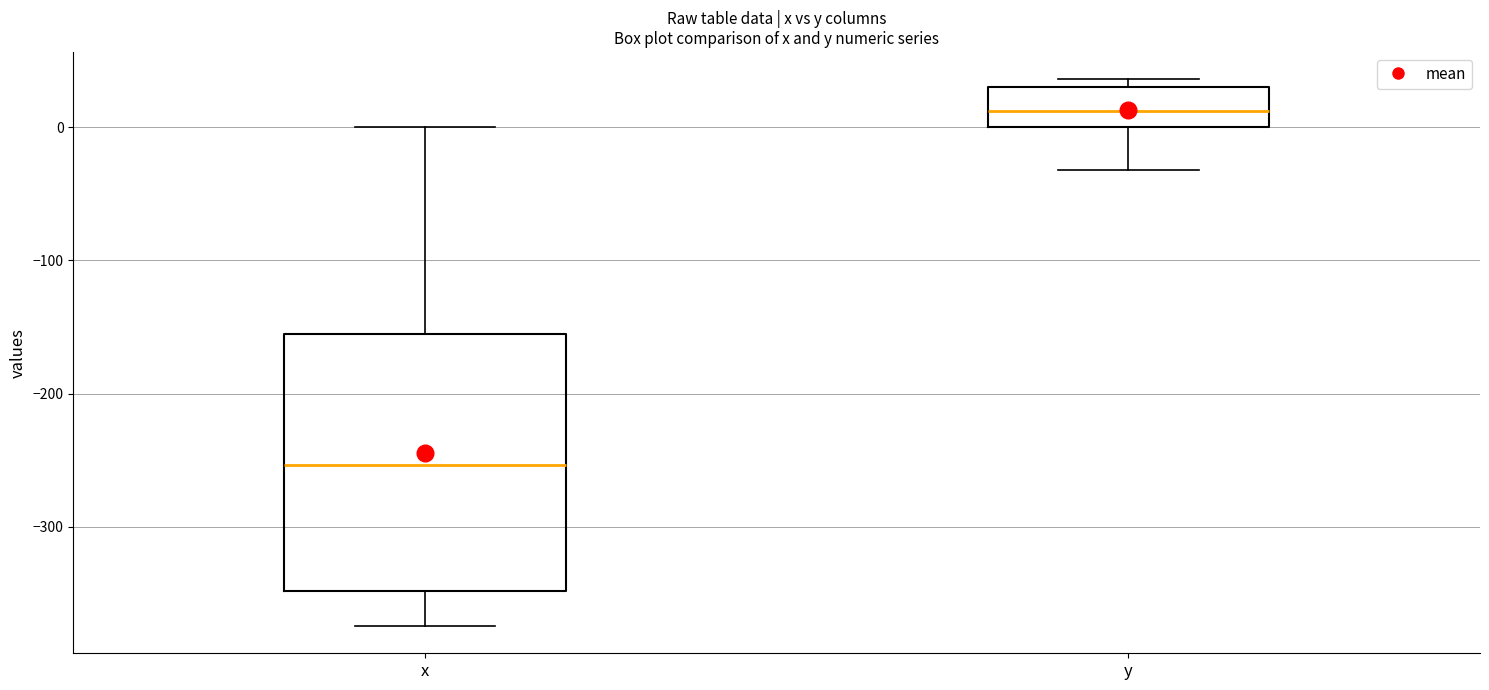

Reading left to right, read every box against the y-axis: the position of its median line, the range the box covers, and the ends of its whiskers. The values are not printed on the chart, so give them approximately, as read against the axis.

x: median -250, box -350 to -160, whiskers -370 to 0
y: median 10, box 0 to 30, whiskers -30 to 40